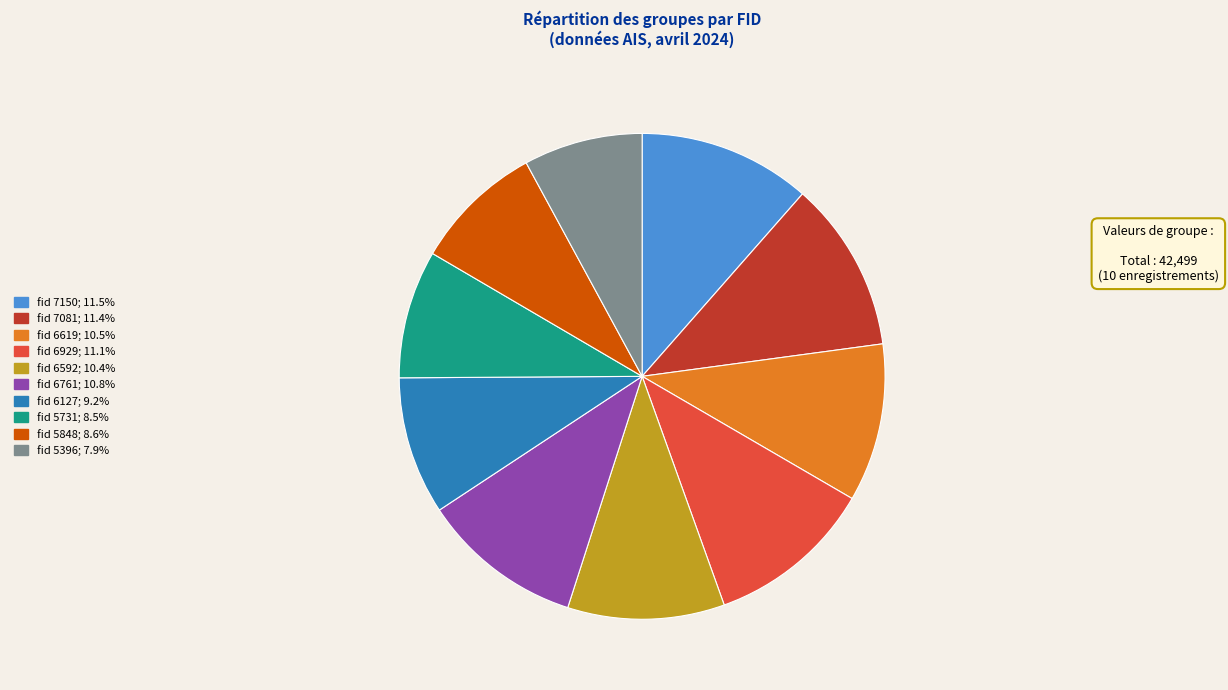

Count the number of slices in the pie.

10